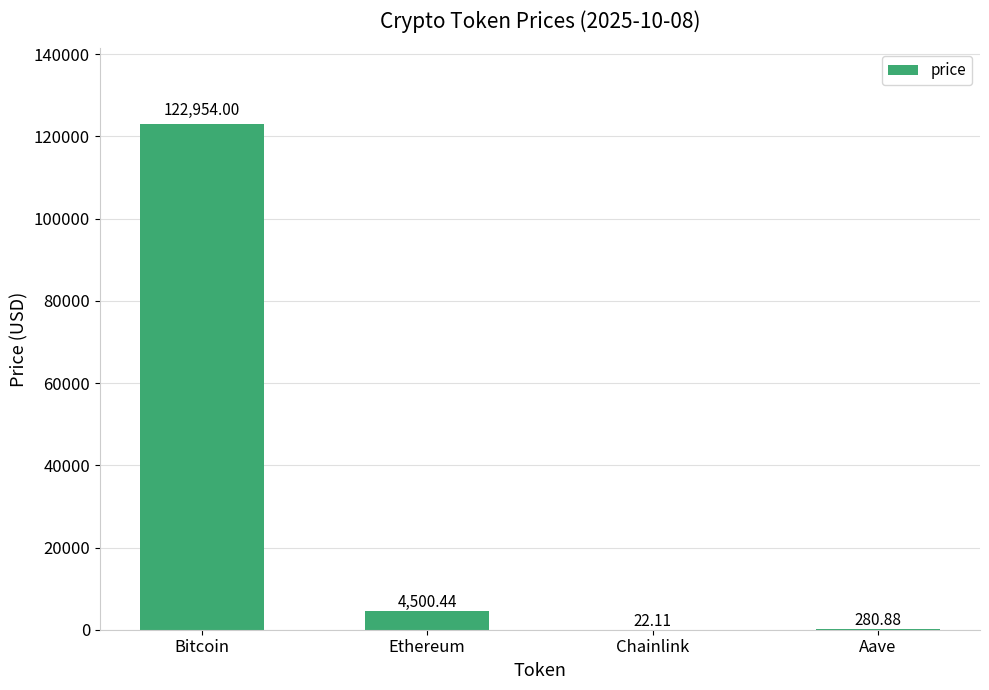

Reading left to right, what are all the values shown in this chart?

122954.0	4500.4	22.1	280.9